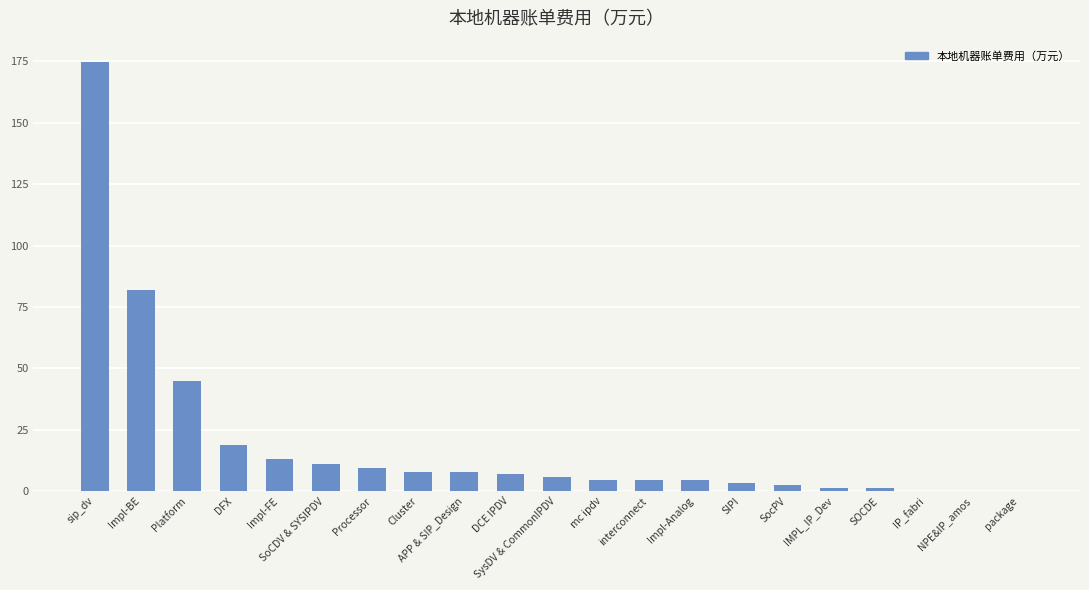

Count the number of data series in this chart.

1